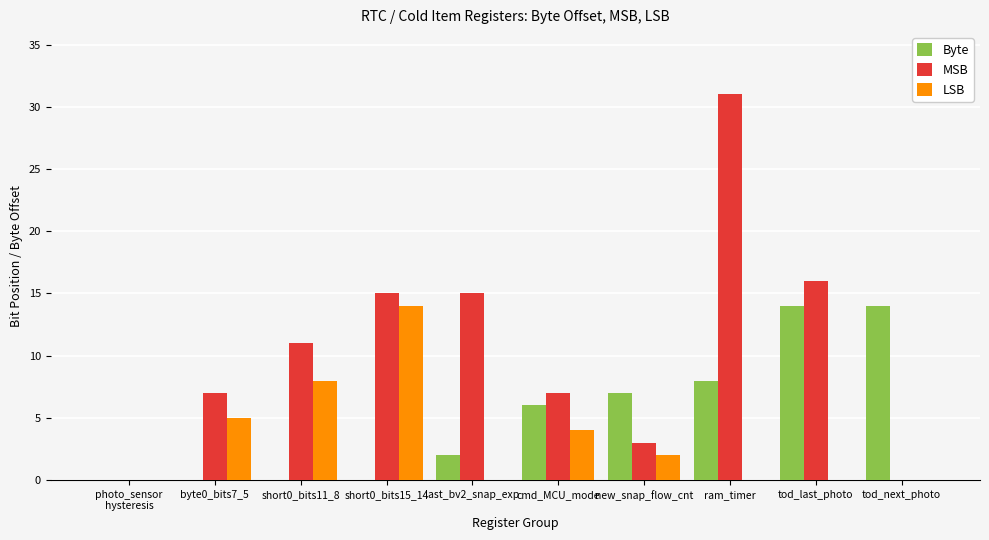

Reading right to left, list all the values displayed in this chart.

Byte: 14	14	8	7	6	2	0	0	0	0
MSB: 0	16	31	3	7	15	15	11	7	0
LSB: 0	0	0	2	4	0	14	8	5	0